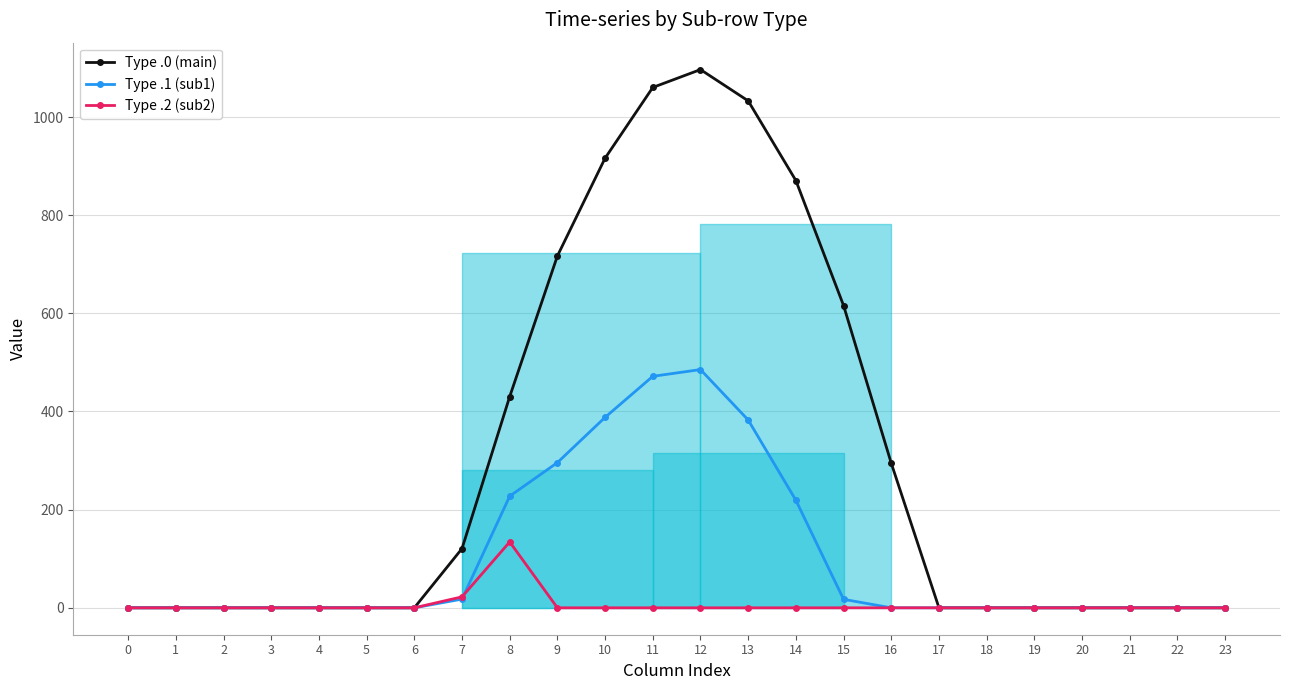

Rank the series by their average value, from lowest to highest.

Type .2 (sub2), Type .1 (sub1), Type .0 (main)